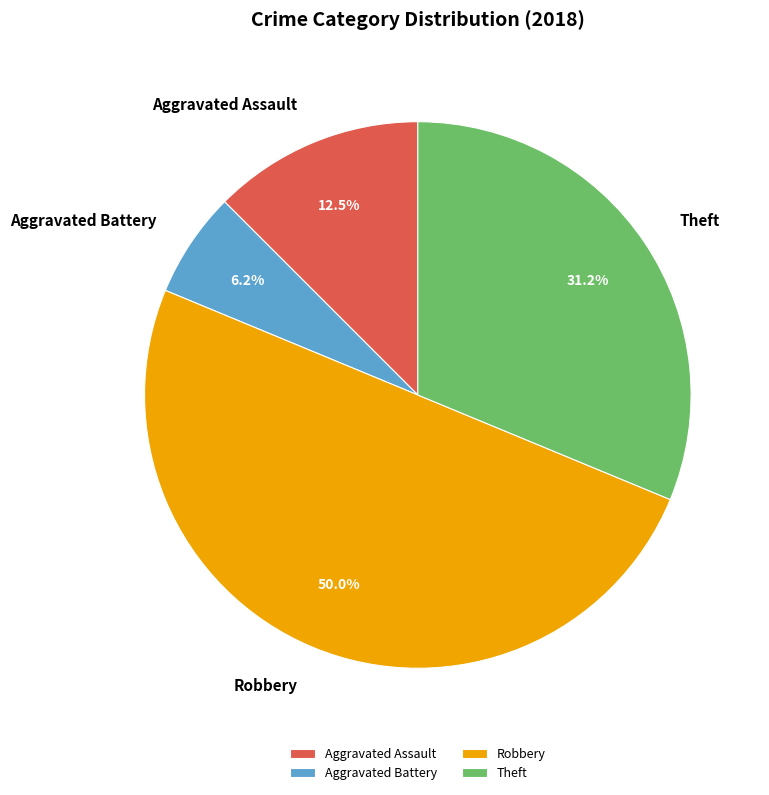

What is the largest slice in the pie chart?

Robbery